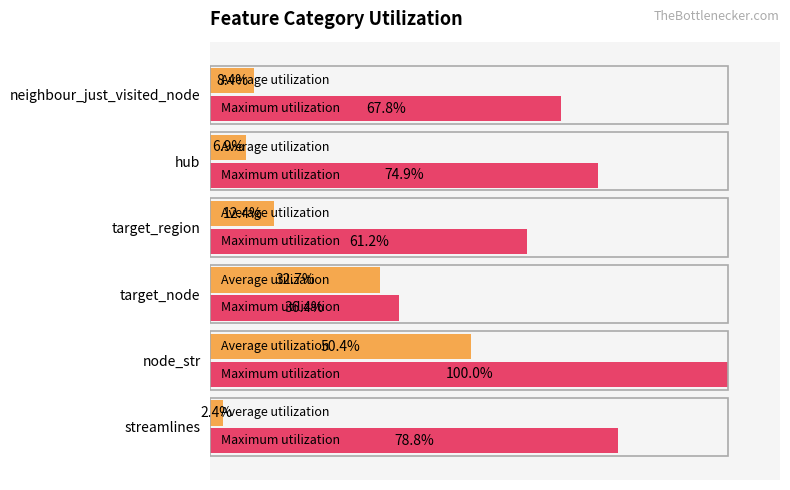

At which category does the chart reach its minimum across all series?

streamlines